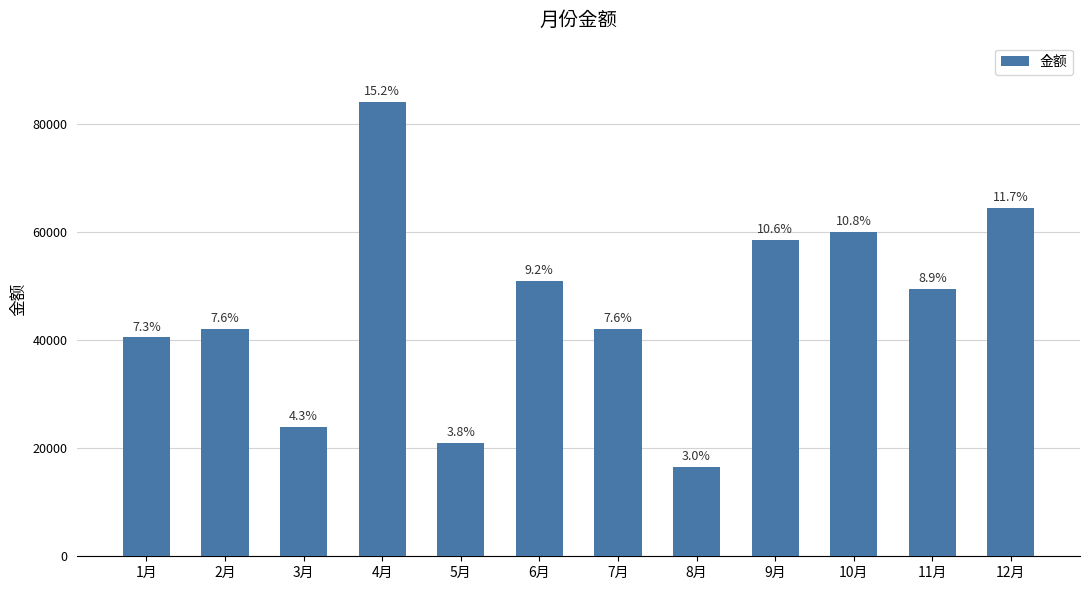

Reading left to right, extract all data points from this chart.

1月=40500	2月=42000	3月=24000	4月=84000	5月=21000	6月=51000	7月=42000	8月=16500	9月=58500	10月=60000	11月=49500	12月=64500